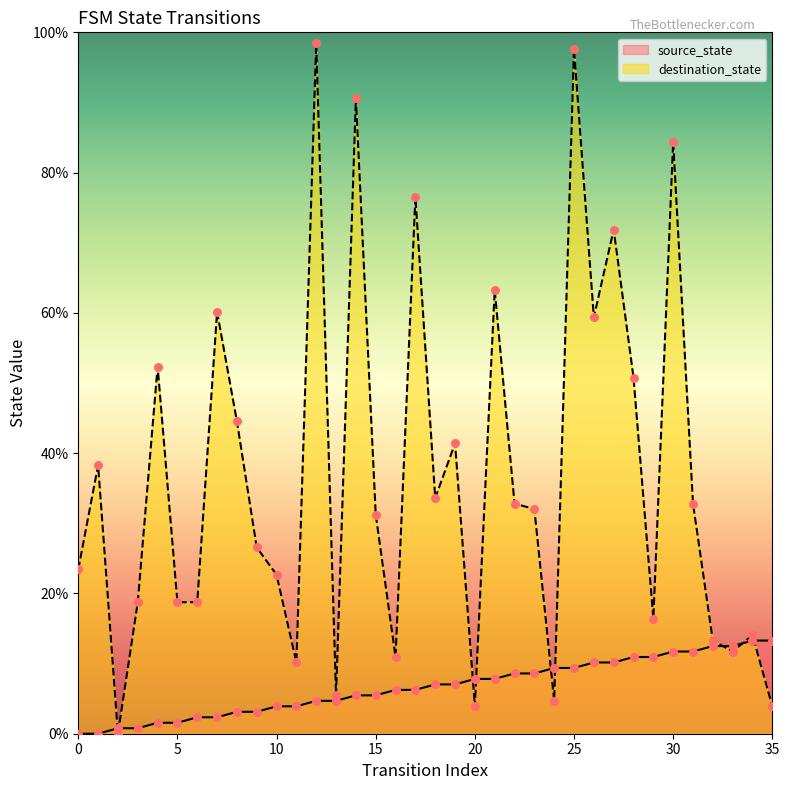

Which series contains the highest Y value?

destination_state